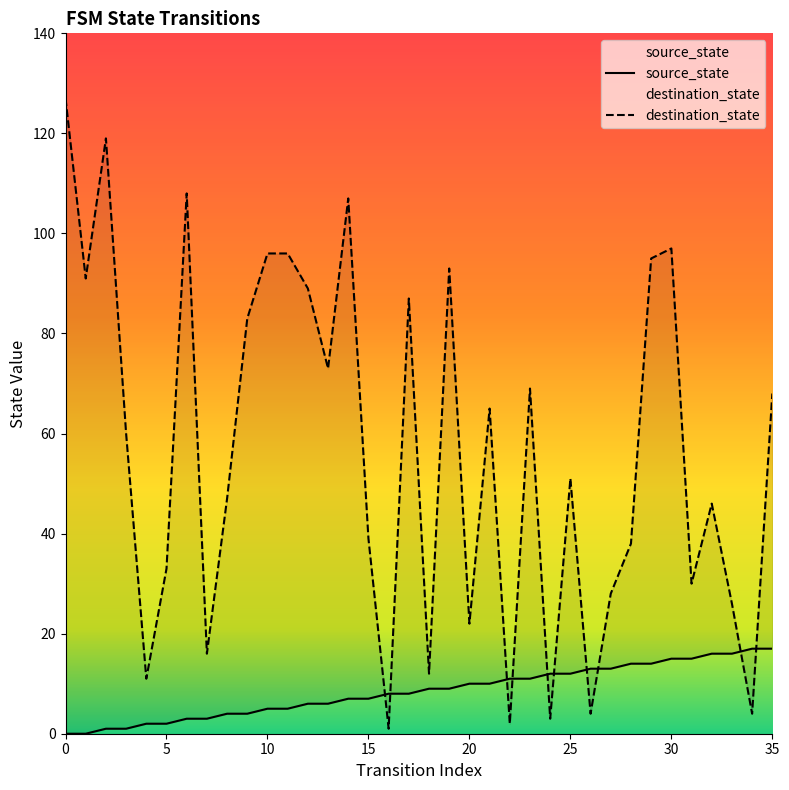

What is the label of the 20th point from the left?

19